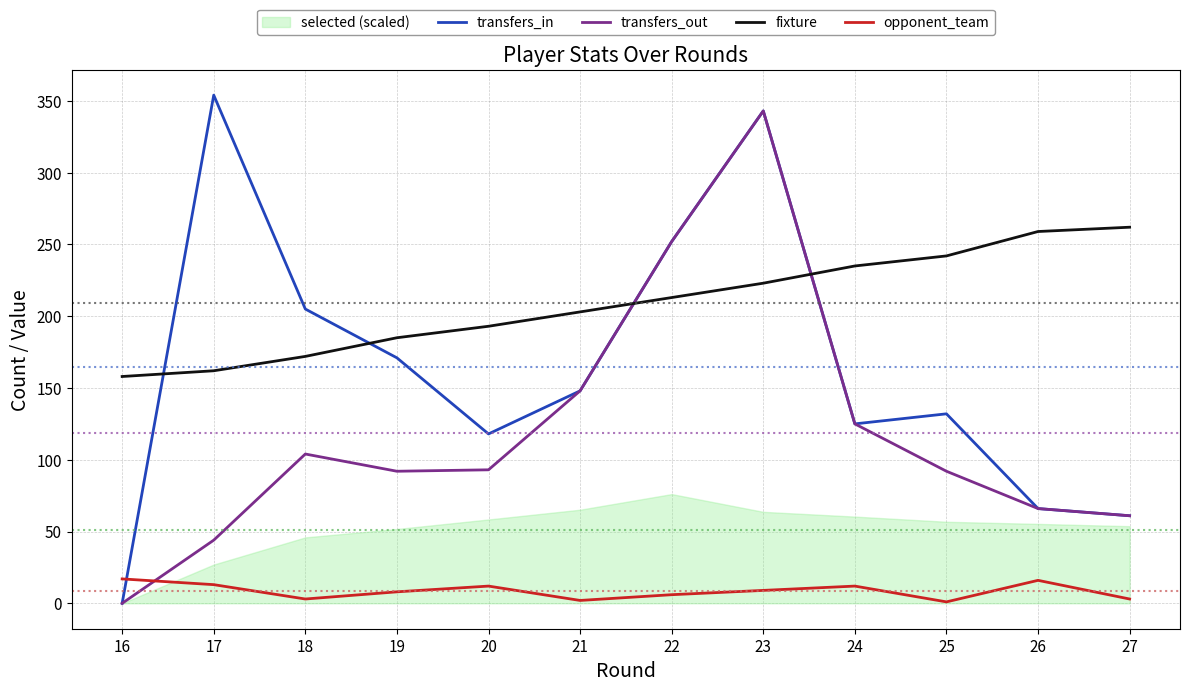

How many data points in transfers_in are above 148?

5